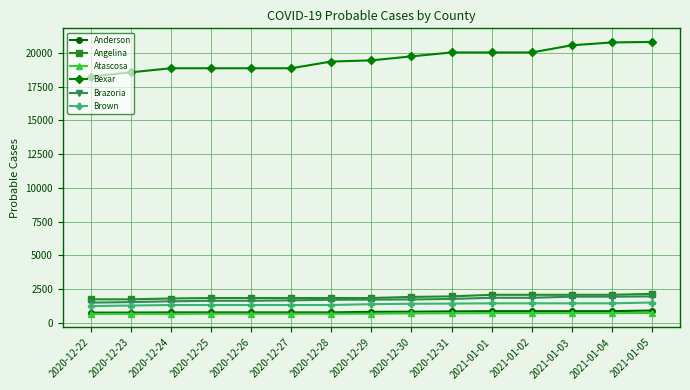

True or false: Anderson and Brazoria intersect in this chart.

False